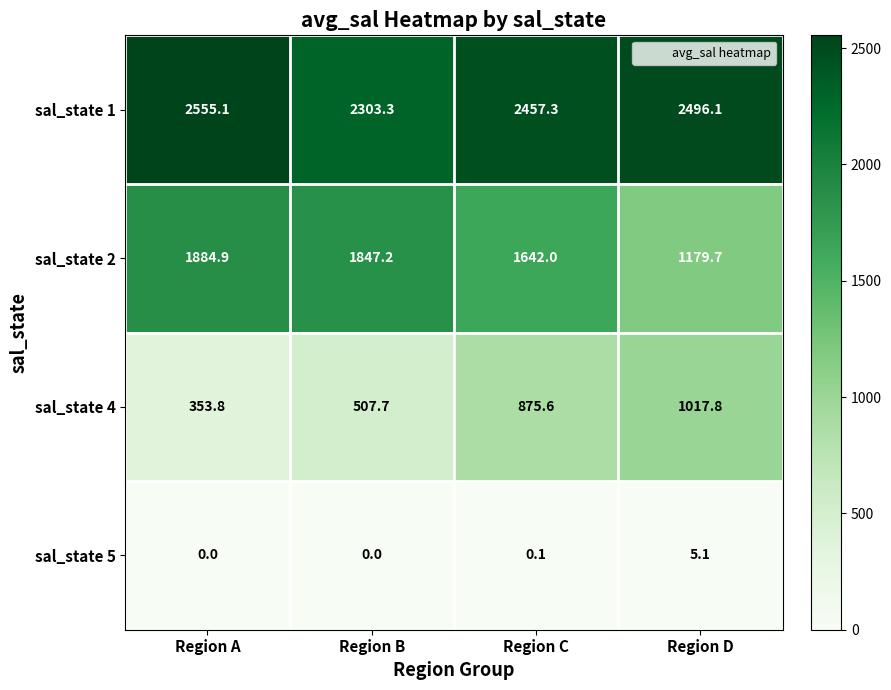

The value of sal_state 5 at Region D is 8.7. True or false?

False